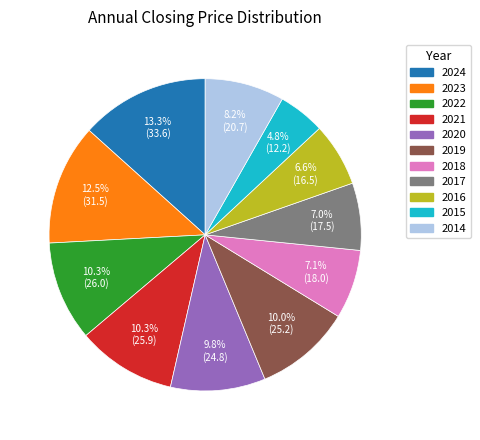

To the nearest percent, what percentage of the pie is 2014?

8%